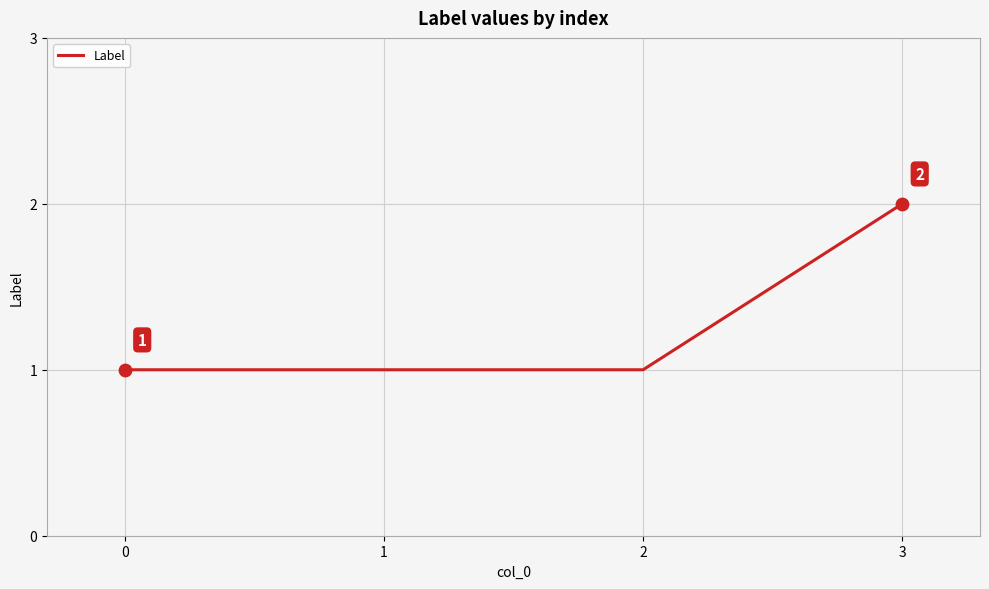

Between 3 and 1, which is larger?

3